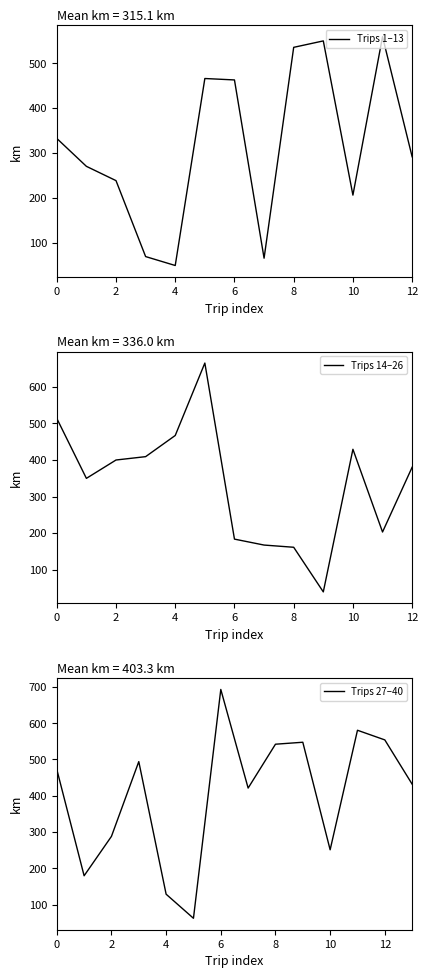

Reading left to right, transcribe all the data shown in this chart.

332.5	270.3	238.5	69.4	49.5	465.9	462.7	65.7	535.3	549.6	206.2	559.1	291.6	513.4	349.6	399.7	408.9	466.7	664.5	183.7	167.5	161.5	39.6	429.0	203.1	380.1	472.8	179.5	288.0	494.1	128.7	62.3	693.1	421.2	542.1	547.5	251.1	580.6	554.0	432.0